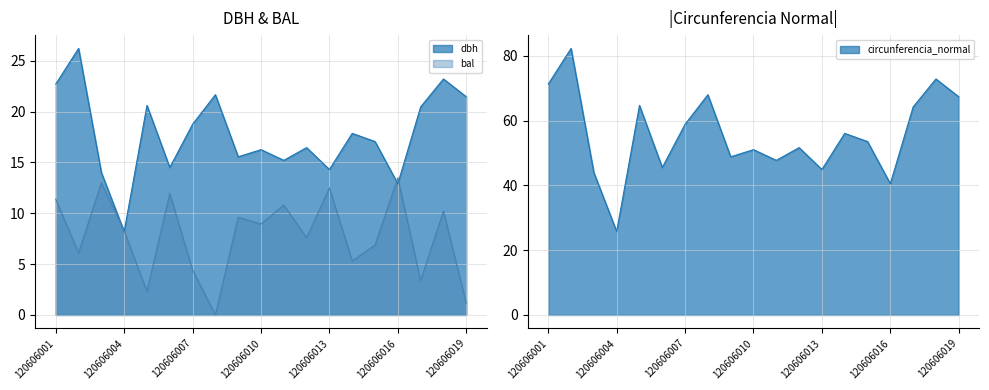

The dbh series shows 21.4 at 120606019. True or false?

True